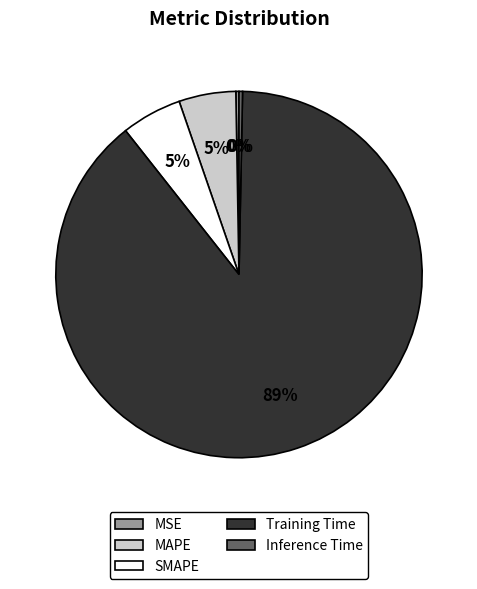

To the nearest percent, what percentage of the pie is MAPE?

5%